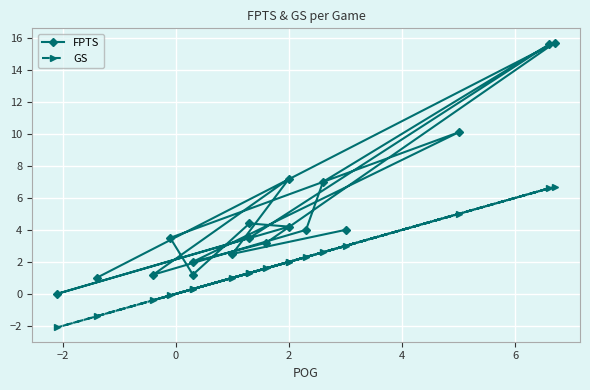

How many values in the GS series are below 1?

6